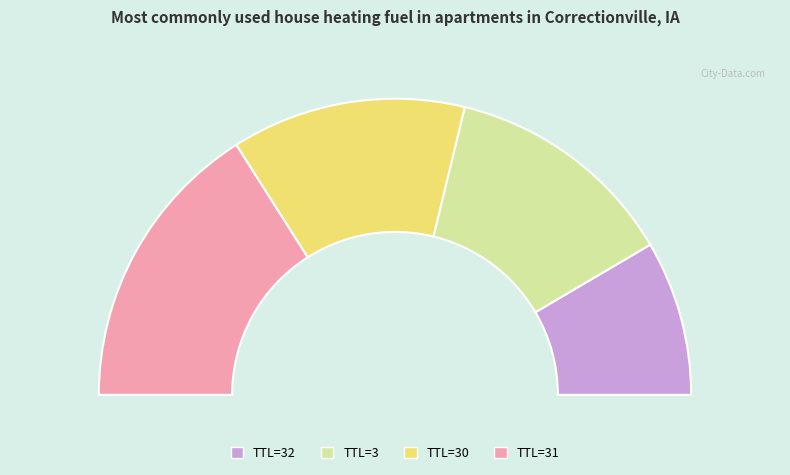

What percentage is NOT represented by 32?

83.1%